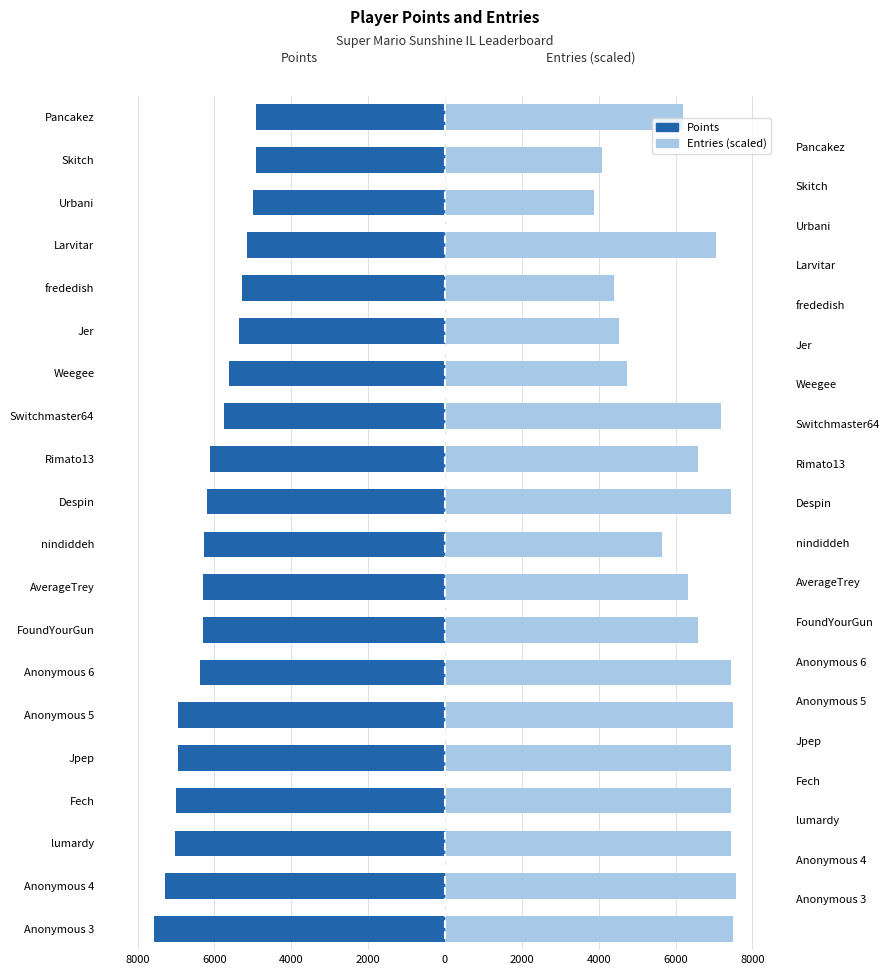

Are the bars grouped side by side (vs. stacked)?

Yes